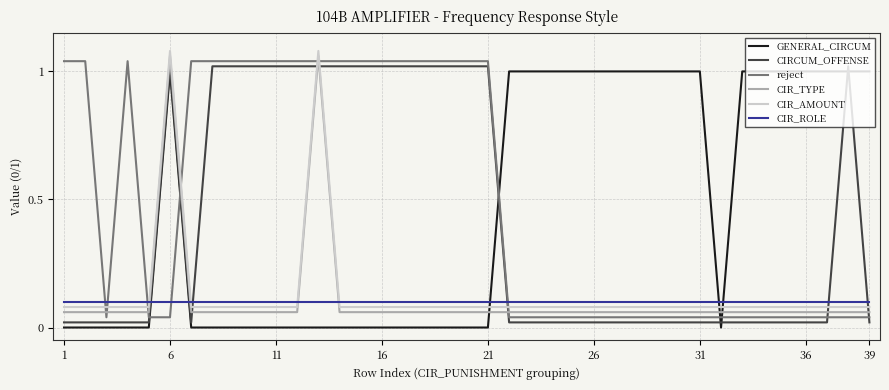

What is the average value of the CIRCUM_OFFENSE series?

0.4